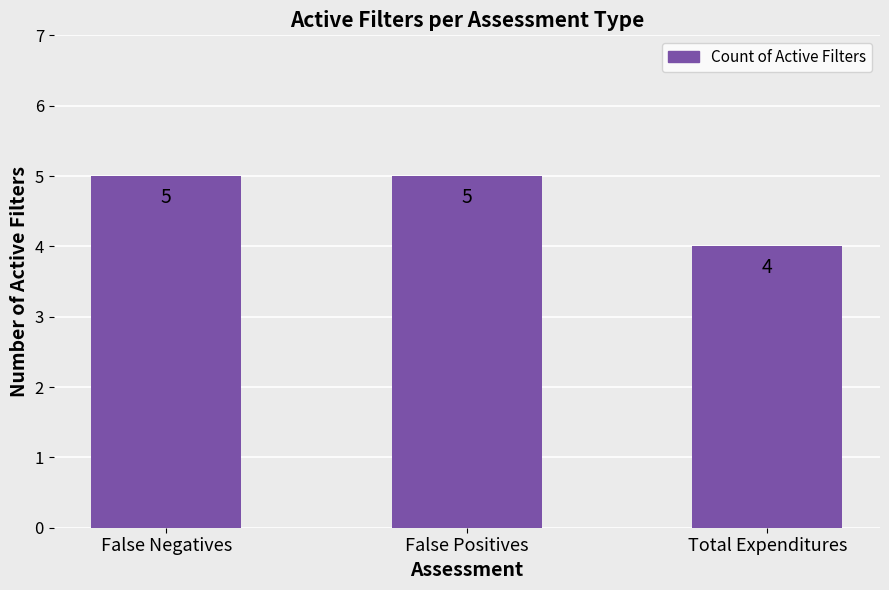

What is the label of the 2nd bar from the right?

False Positives